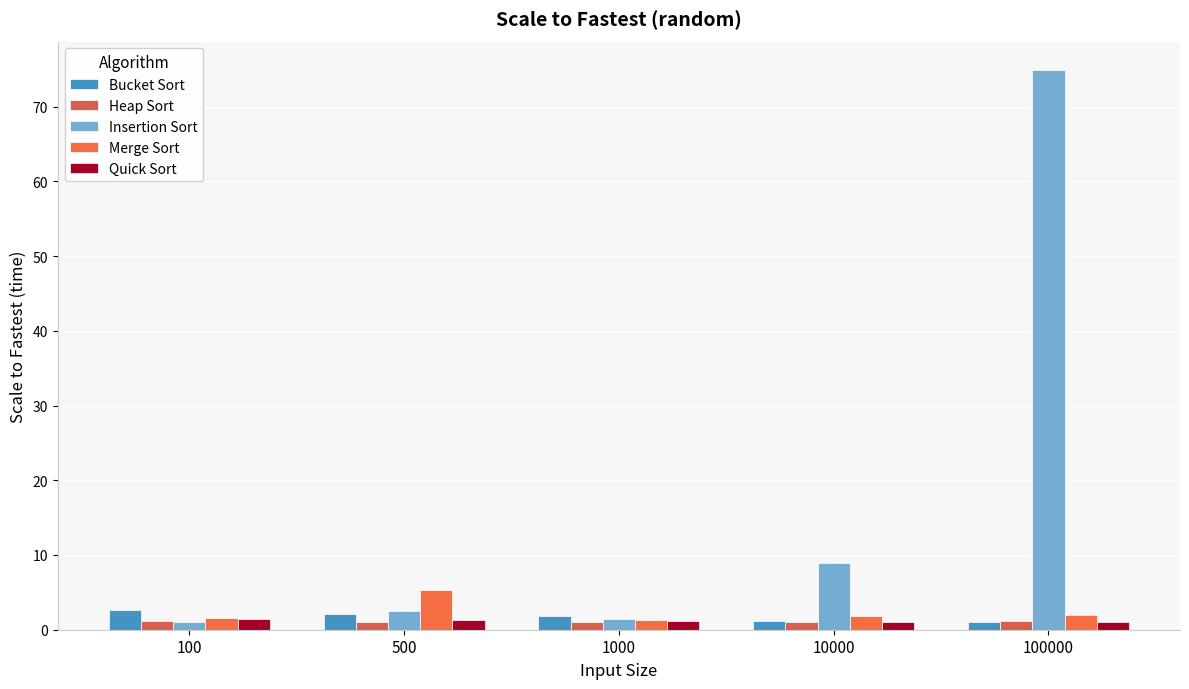

What is the difference between the maximum and minimum values in the Quick Sort series?

0.4